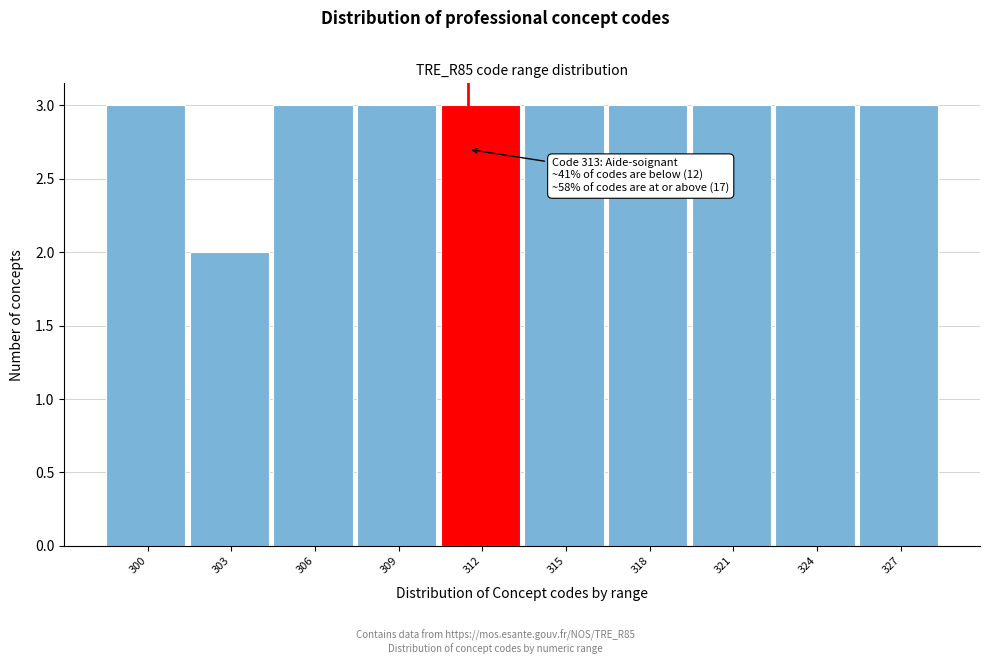

Reading right to left, extract all data points from this chart.

3	3	3	3	3	3	3	3	2	3